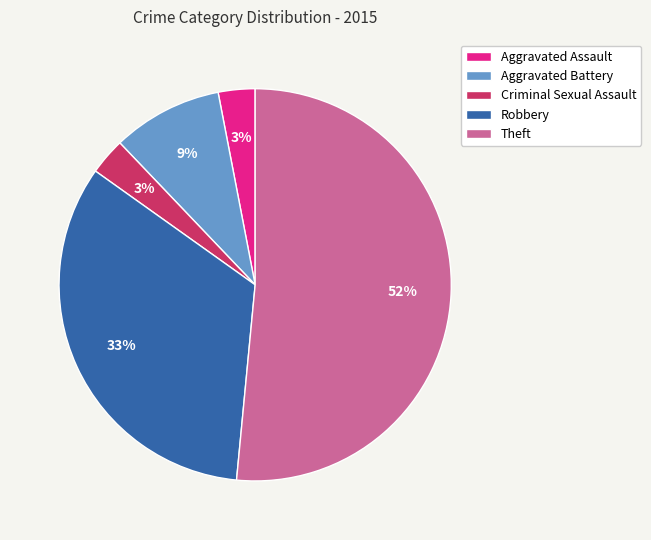

What is the majority slice?

Theft